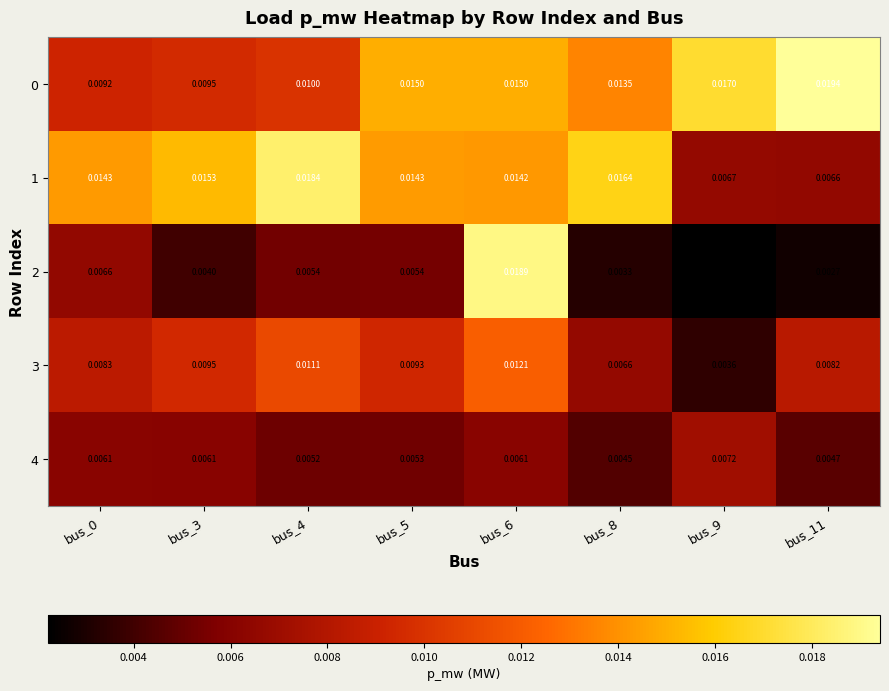

Is the value of 1 at bus_9 greater than the value of 4 at bus_0?

Yes